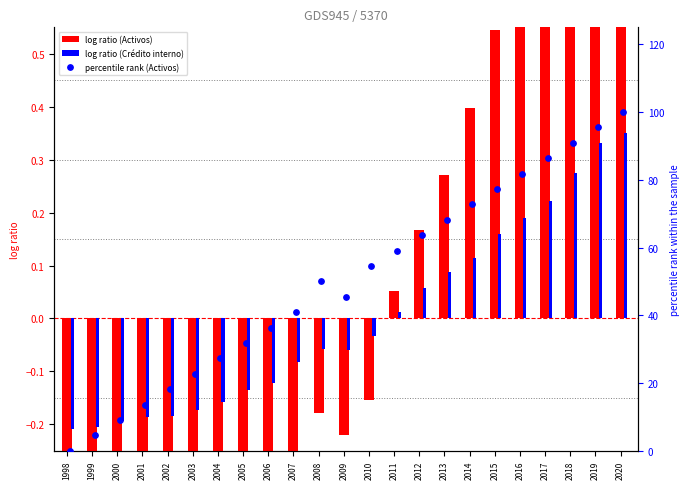

Which series has the widest spread of Y values?

percentile rank (Activos)